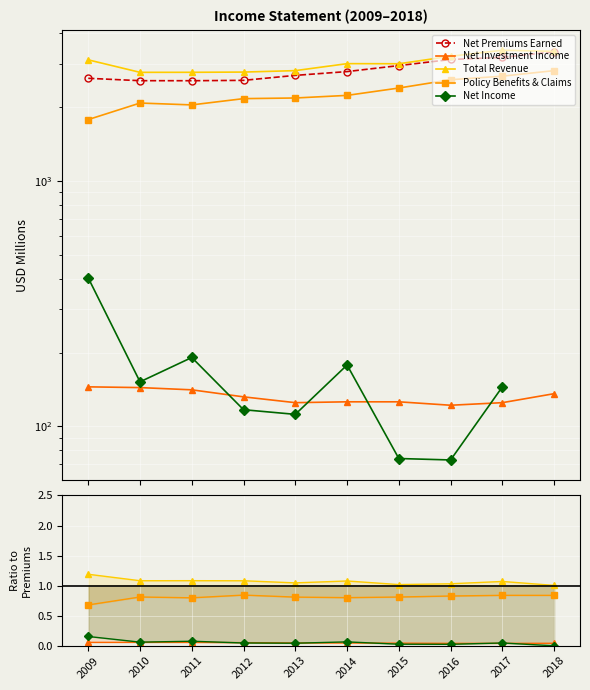

What is the average value of the Net Premiums Earned series?

2848.0